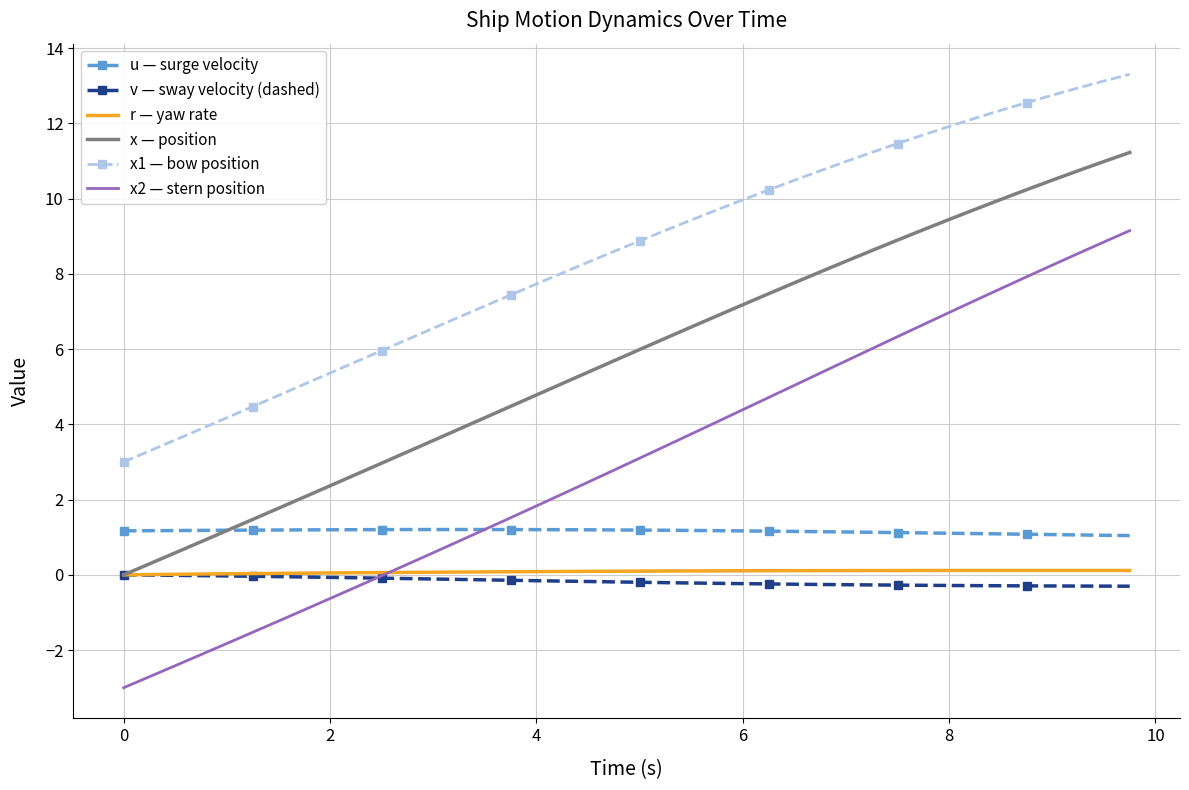

What is the greatest value displayed?

13.3